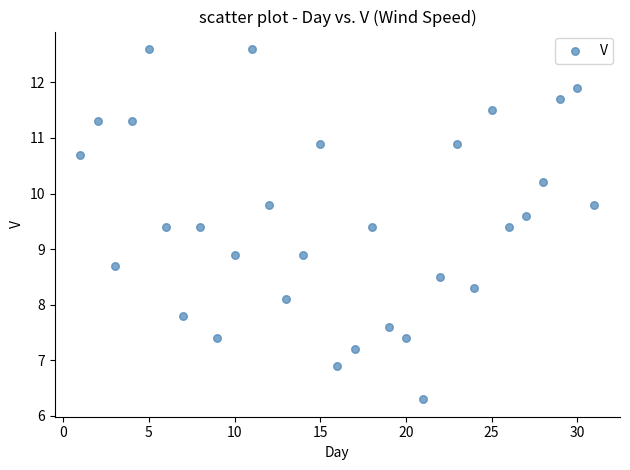

What is the range of Y values (max minus min)?

6.3